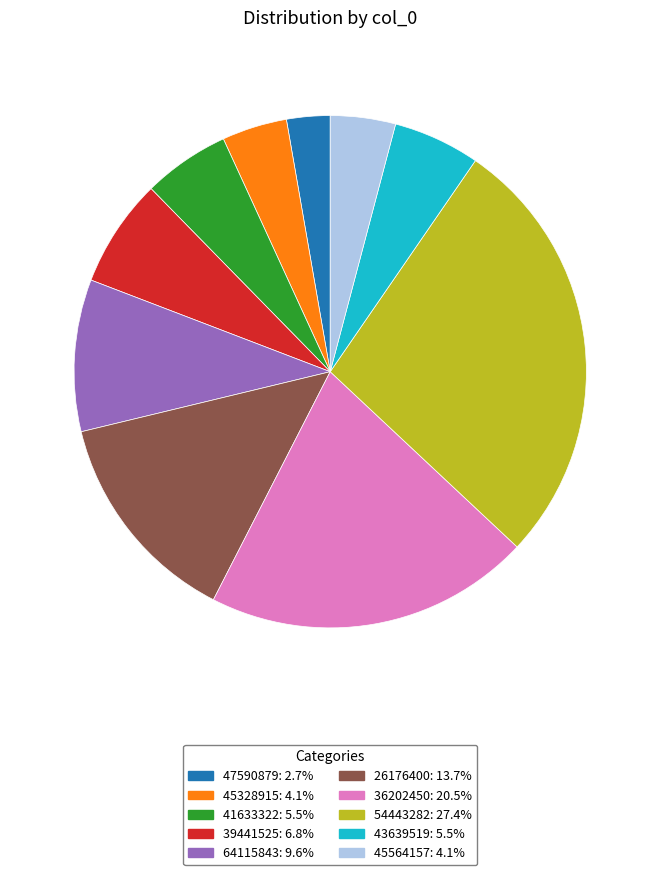

Approximately how many times larger is the value at 47590879 compared to 64115843?

0.3